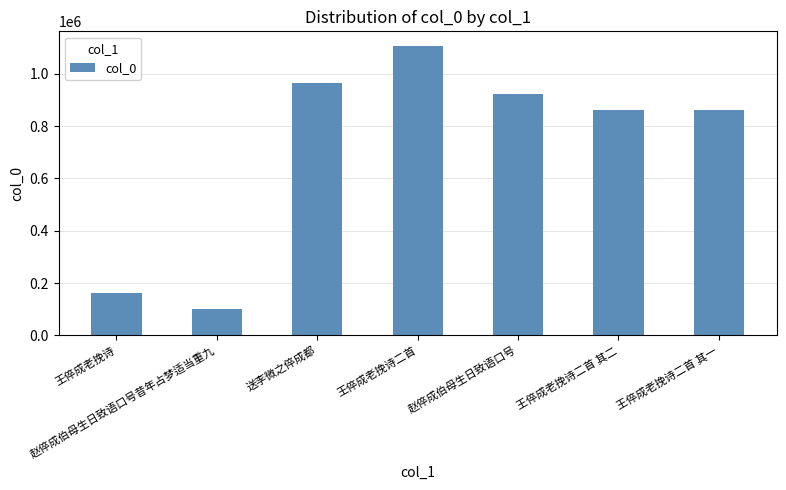

What is the difference between the maximum and minimum values?

1006378